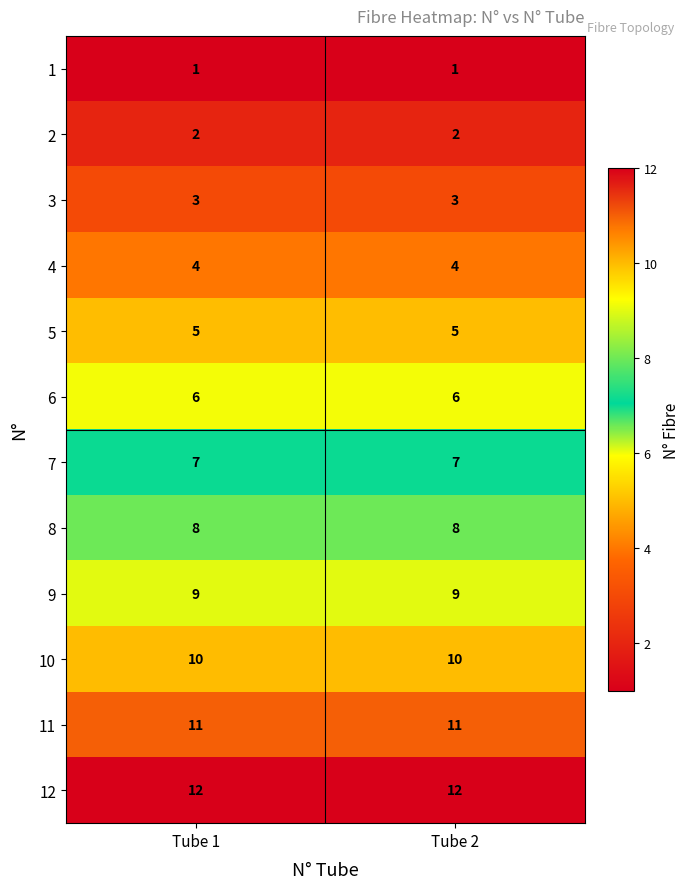

Reading left to right, extract all data points from this chart.

1: Tube 1=1	Tube 2=1
2: Tube 1=2	Tube 2=2
3: Tube 1=3	Tube 2=3
4: Tube 1=4	Tube 2=4
5: Tube 1=5	Tube 2=5
6: Tube 1=6	Tube 2=6
7: Tube 1=7	Tube 2=7
8: Tube 1=8	Tube 2=8
9: Tube 1=9	Tube 2=9
10: Tube 1=10	Tube 2=10
11: Tube 1=11	Tube 2=11
12: Tube 1=12	Tube 2=12